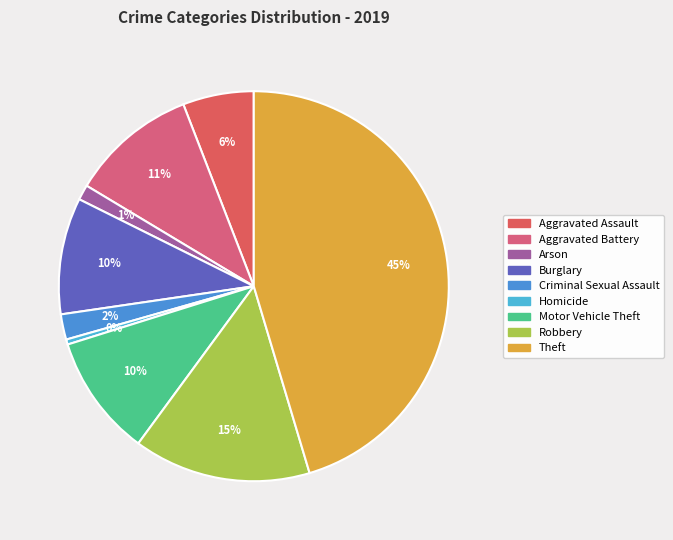

Does any single category account for the majority?

No